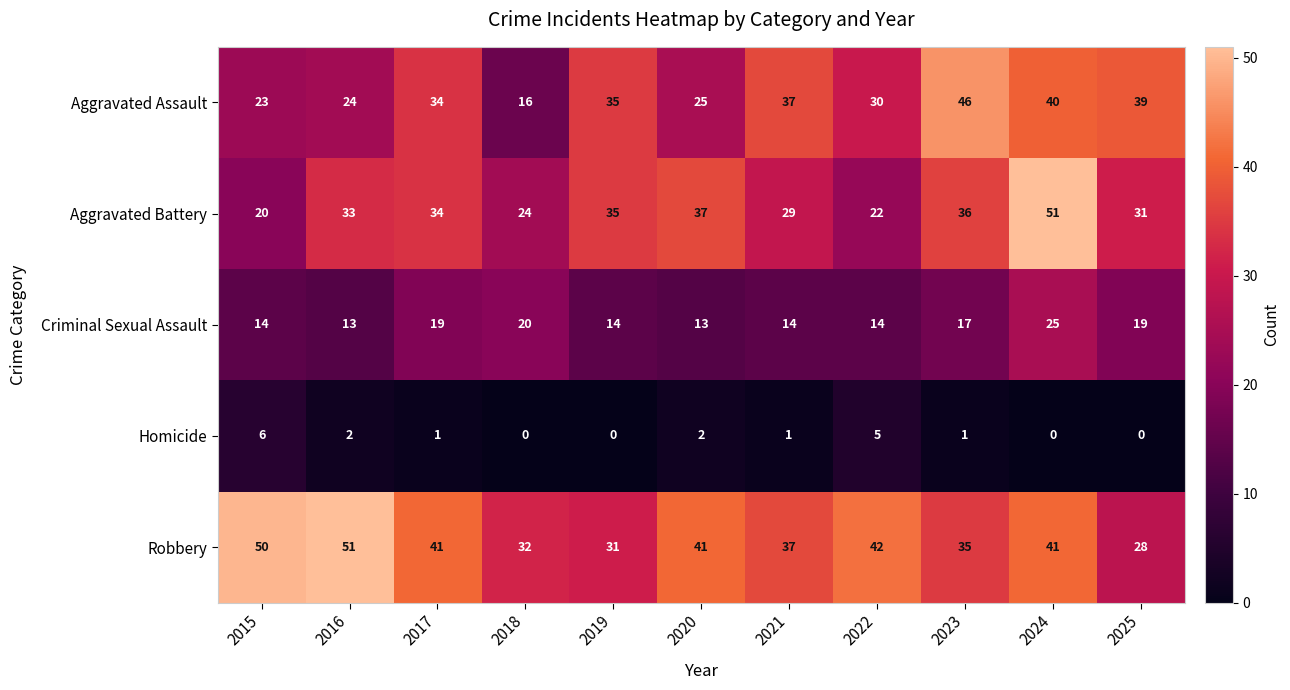

What is the total value across all series at 2020?

118